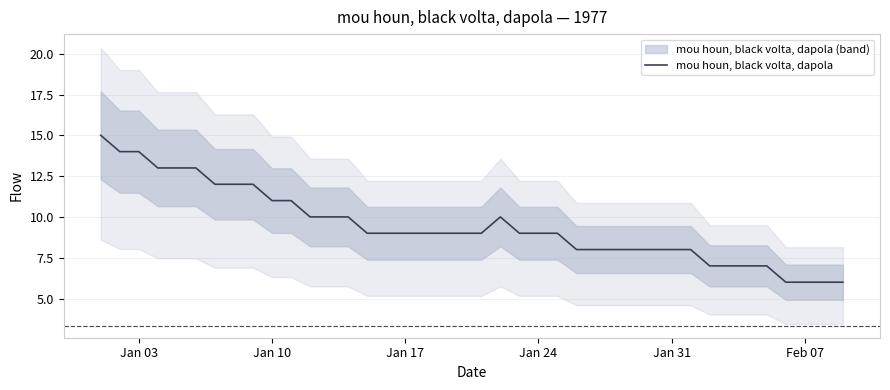

What is the minimum value for mou houn, black volta, dapola?

6